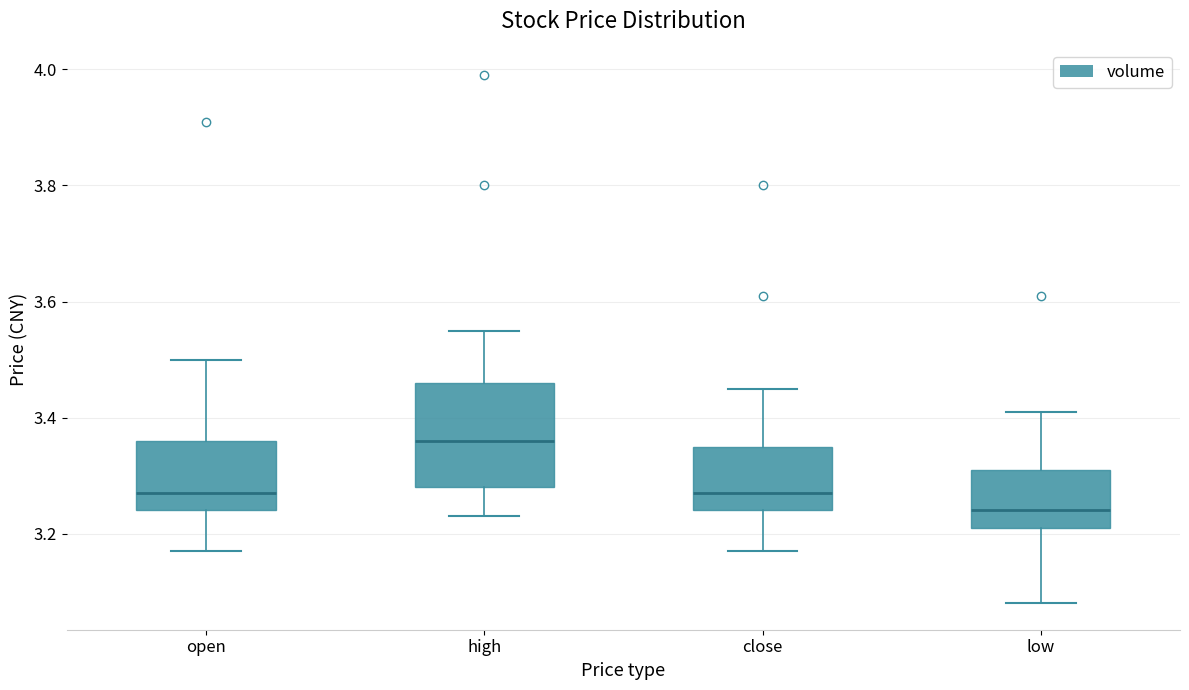

Reading left to right, read every box against the y-axis: the position of its median line, the range the box covers, and the ends of its whiskers. The values are not printed on the chart, so give them approximately, as read against the axis.

open: median 3.28, box 3.24 to 3.36, whiskers 3.18 to 3.50
high: median 3.36, box 3.28 to 3.46, whiskers 3.24 to 3.56
close: median 3.28, box 3.24 to 3.36, whiskers 3.18 to 3.46
low: median 3.24, box 3.22 to 3.32, whiskers 3.08 to 3.42